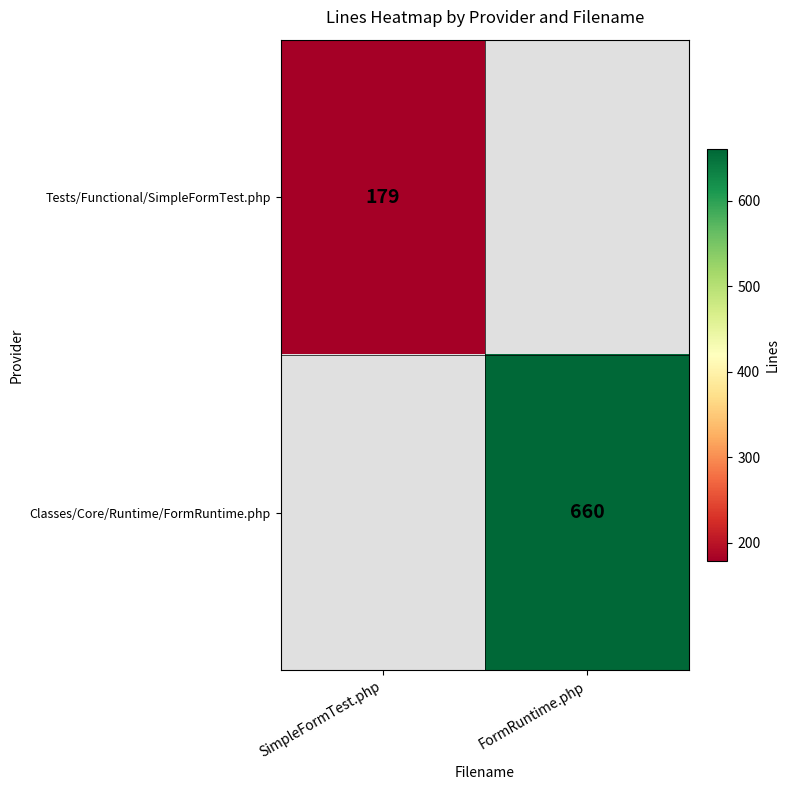

The value of Classes/Core/Runtime/FormRuntime.php at FormRuntime.php is 1186. True or false?

False